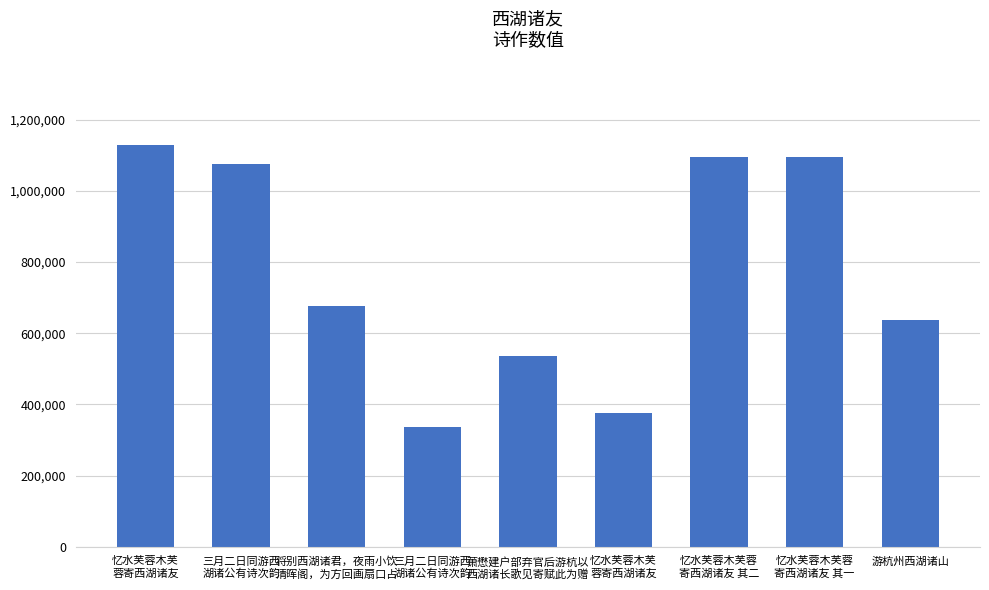

At which category does the chart reach its minimum across all series?

三月二日同游西
湖诸公有诗次韵